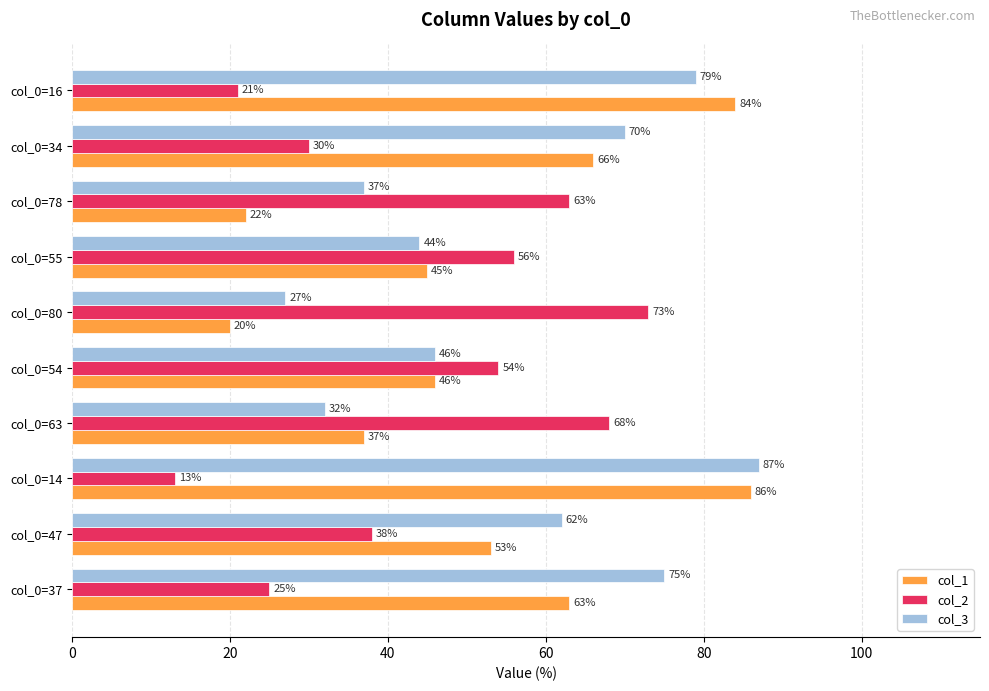

At which category does the chart reach its peak across all series?

col_0=14